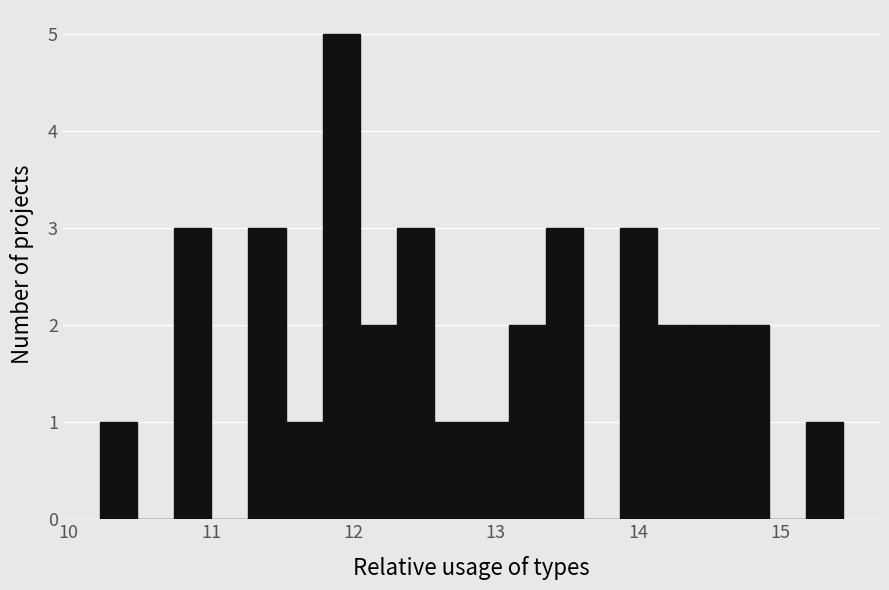

Read against the x-axis, roughly where is the centre of the tallest bar?

11.9